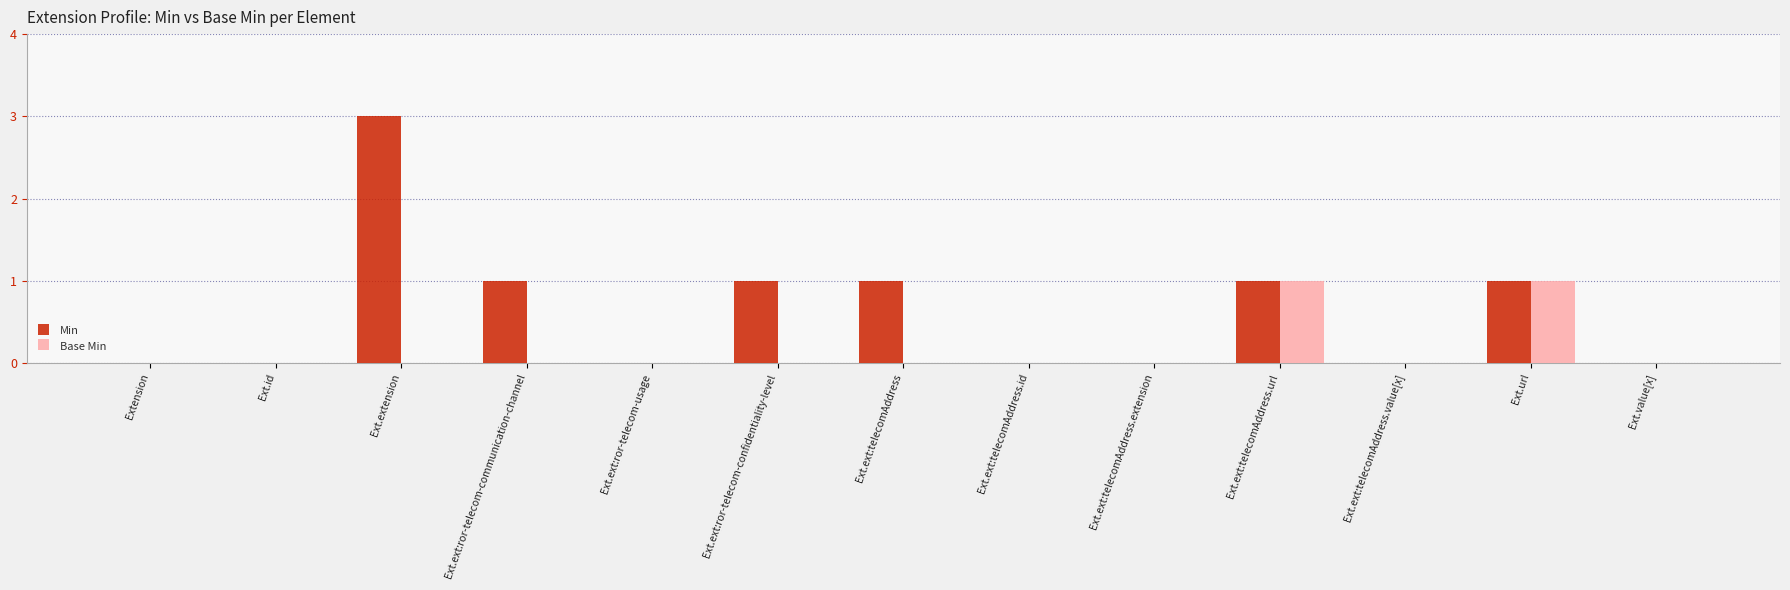

At which category is the sum across all series the highest?

Ext.extension